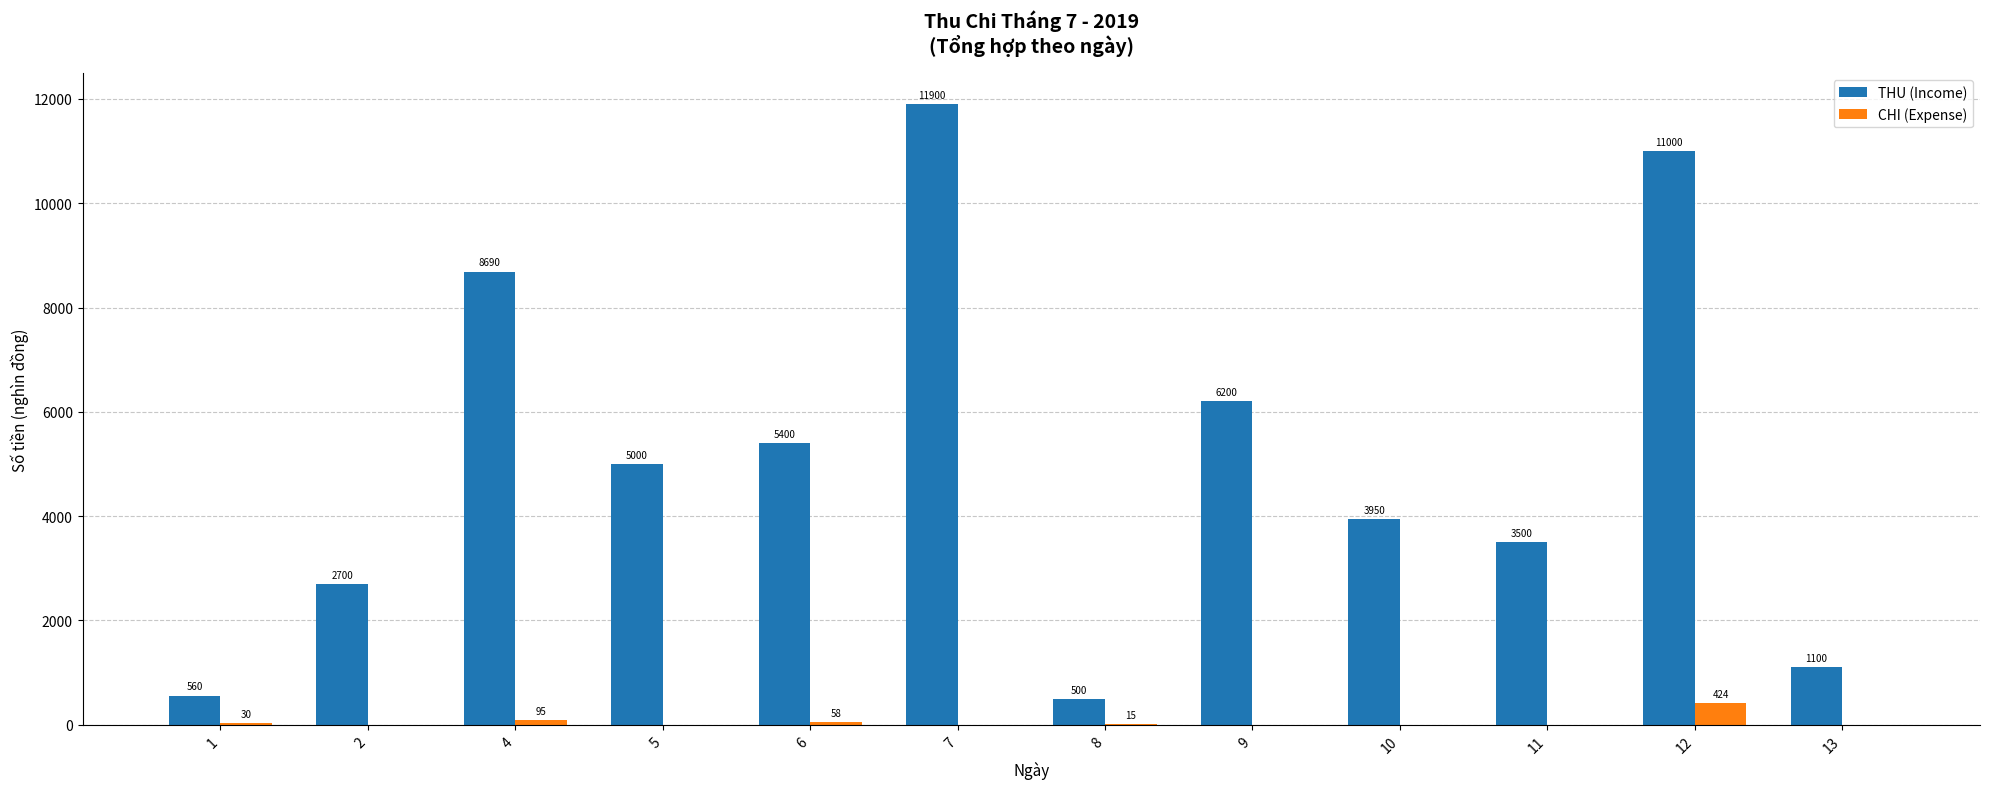

Reading right to left, list all the values displayed in this chart.

THU (Income): 1100	11000	3500	3950	6200	500	11900	5400	5000	8690	2700	560
CHI (Expense): 0	424	0	0	0	15	0	58	0	95	0	30